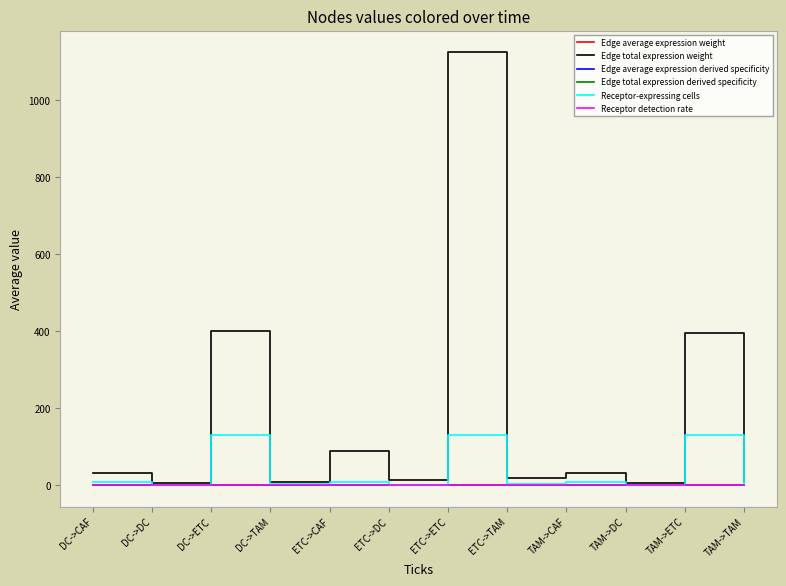

Between ETC->ETC and TAM->CAF, which series saw the biggest shift?

Edge total expression weight